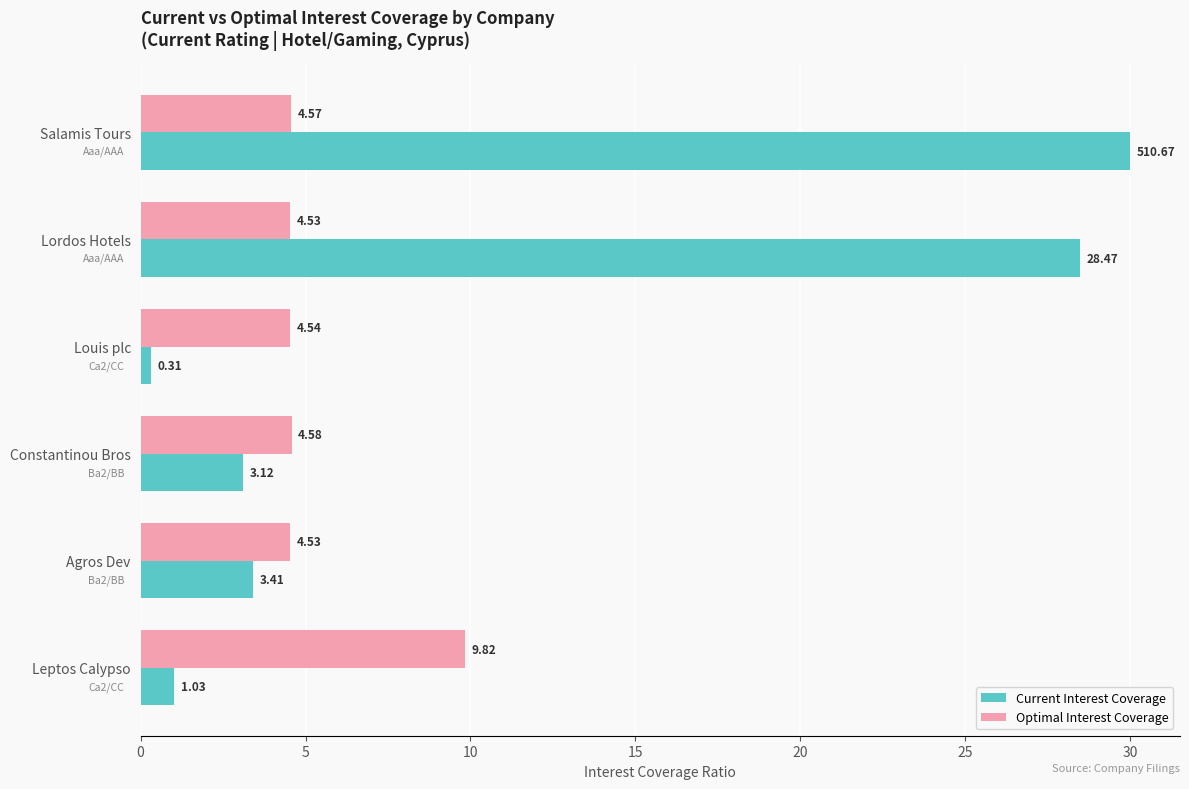

Which series has the largest total across all categories?

Current Interest Coverage